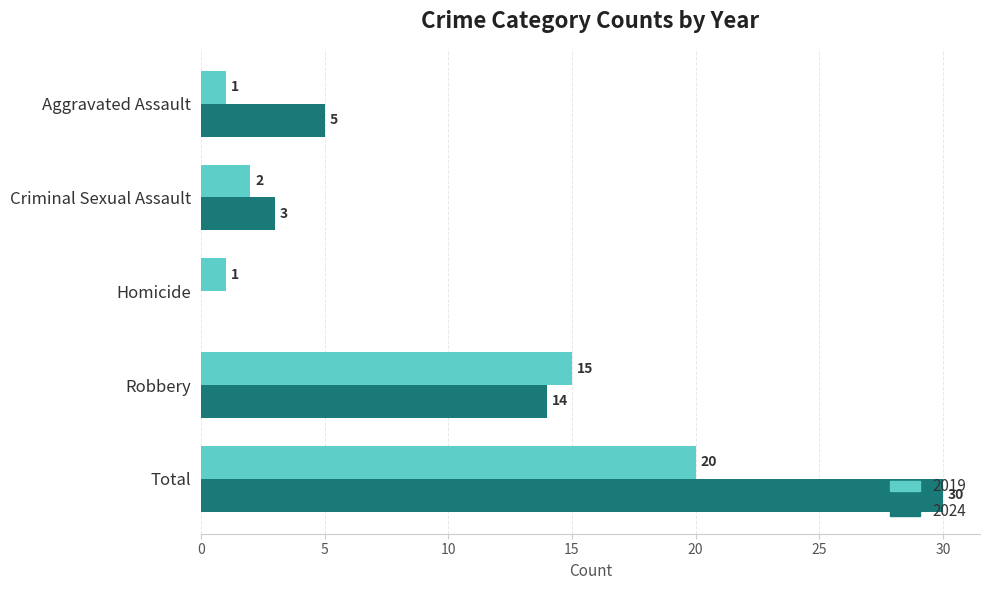

Which series changed the most between Aggravated Assault and Total?

2024